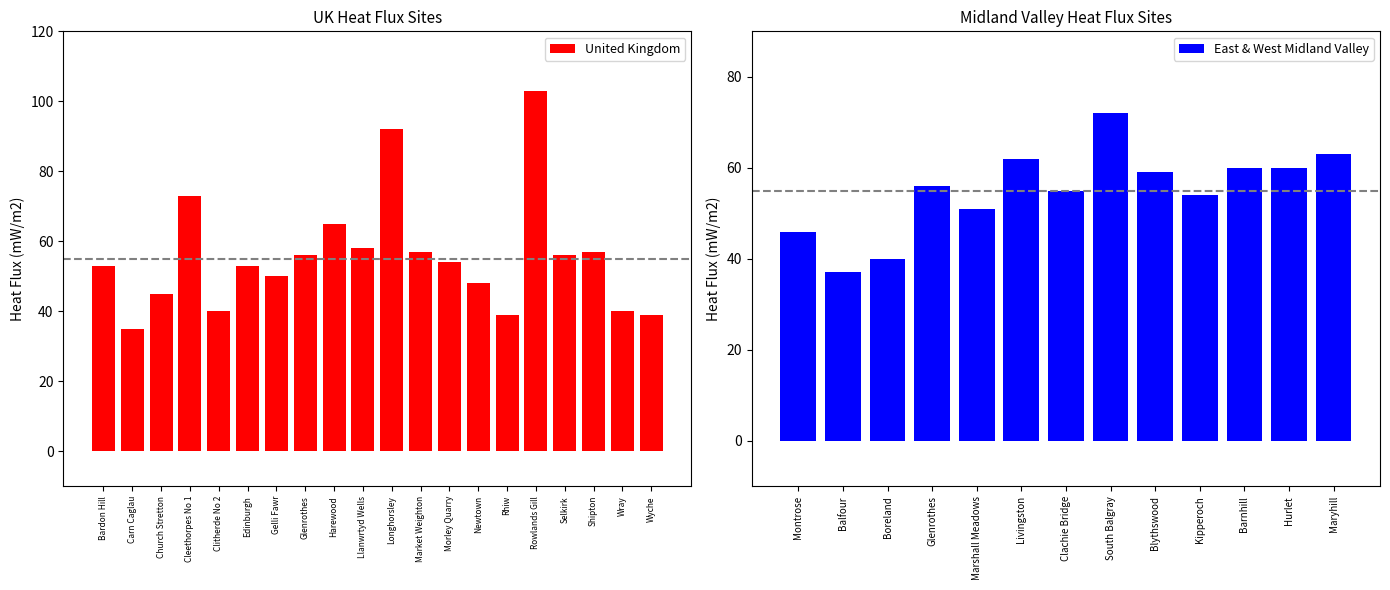

How many values are below 54?

10